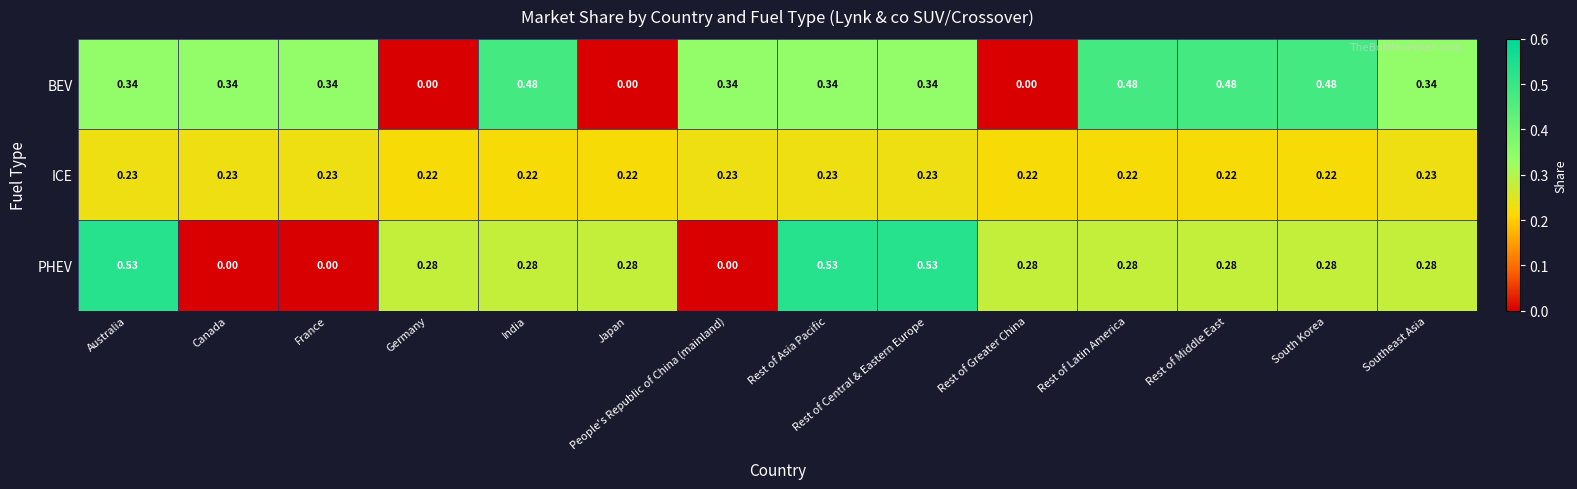

Which series has the largest total across all categories?

BEV